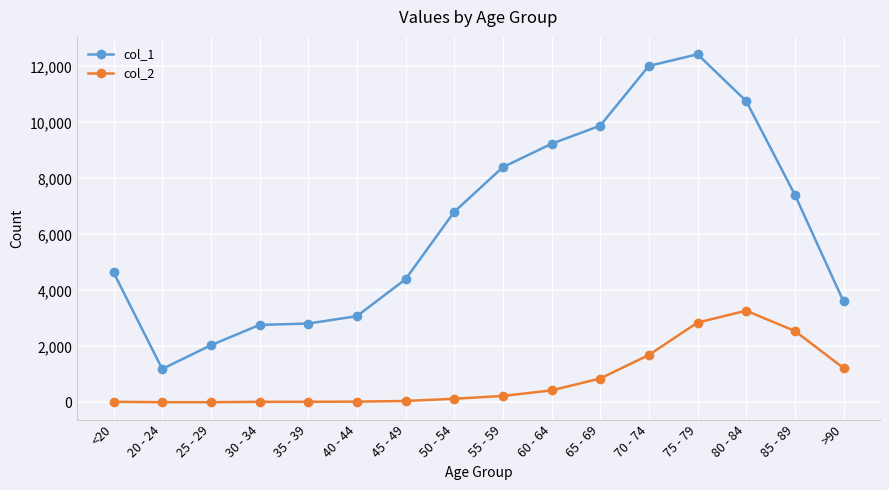

The value of col_1 at 60 - 64 is 2741. True or false?

False